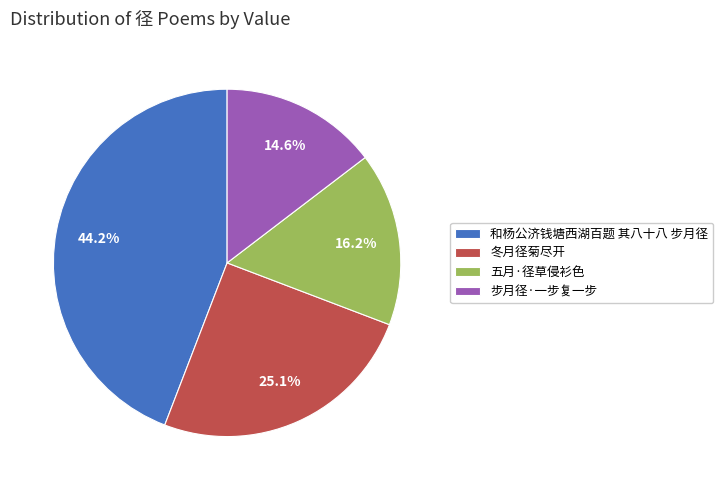

How many slices are in this pie chart?

4